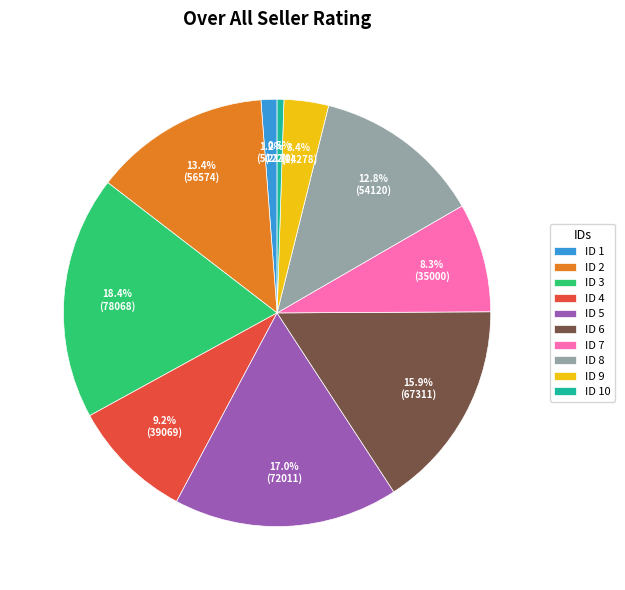

Combined, what portion of the pie is ID 10 and ID 6?

16.4%